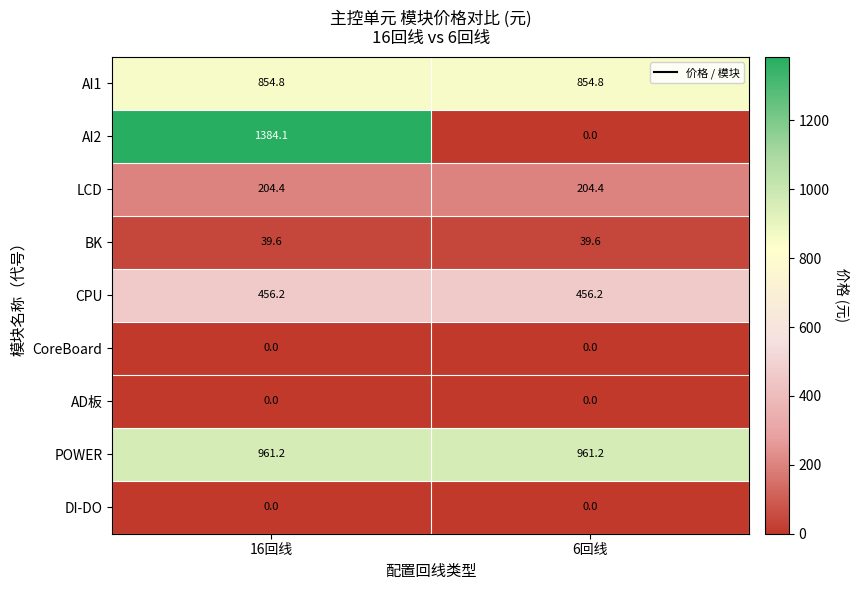

Is the value of CPU at 6回线 greater than the value of AI2 at 6回线?

Yes